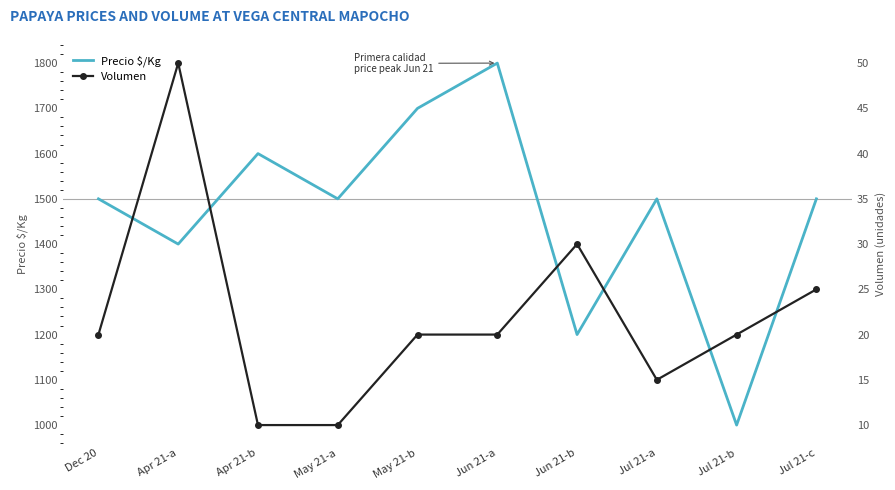

Which series has the largest range (max minus min)?

Precio $/Kg